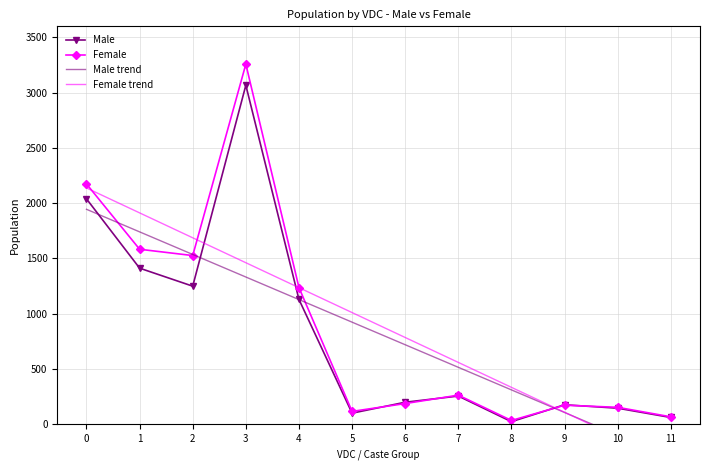

What is the value of the Female point at the 5th from the left?

1236